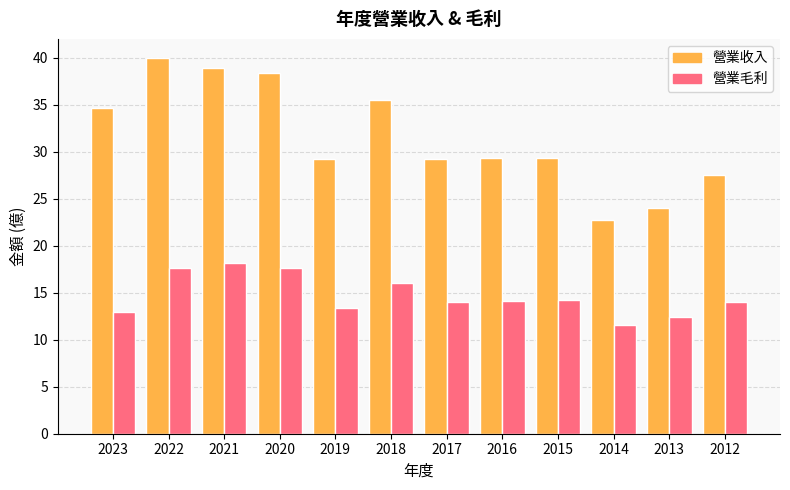

Which series has the largest total across all categories?

營業收入